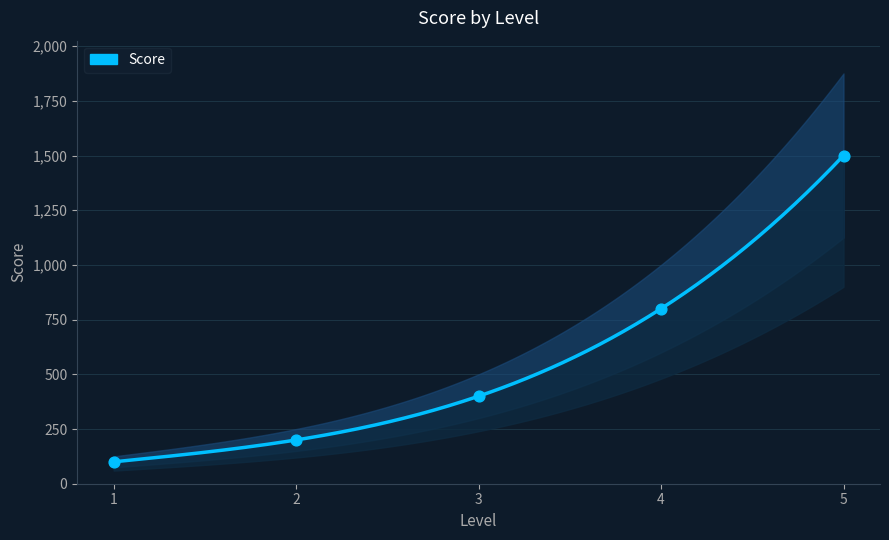

Which has a higher value, 4 or 5?

5